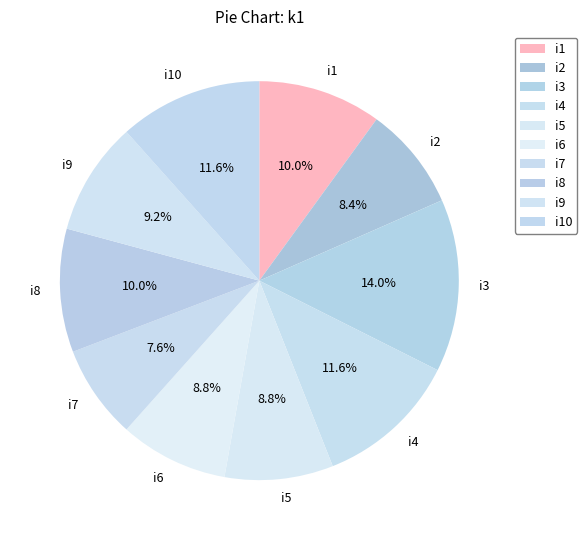

Do i5 and i9 together represent more than half of the pie?

No